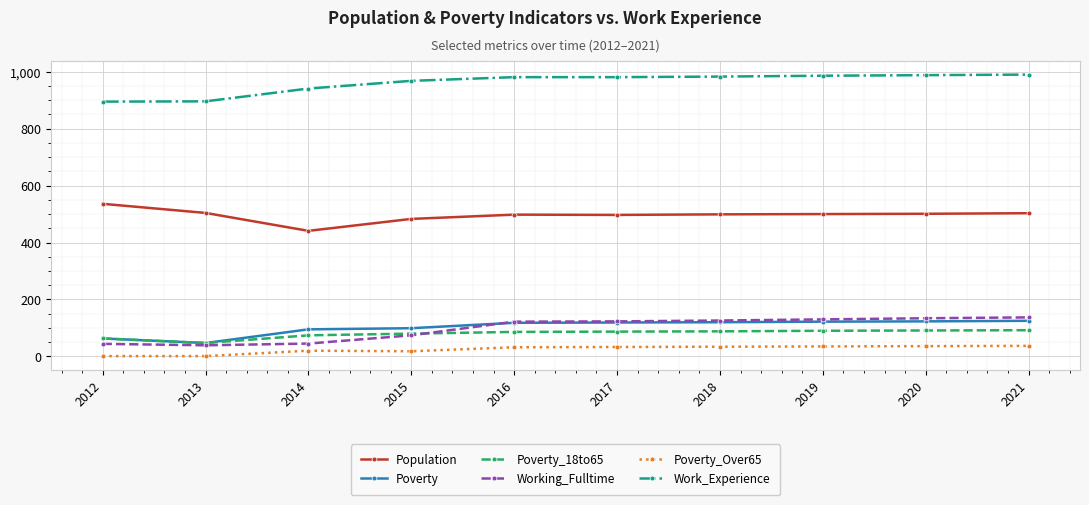

What is the total value across all series at 2013?

1534